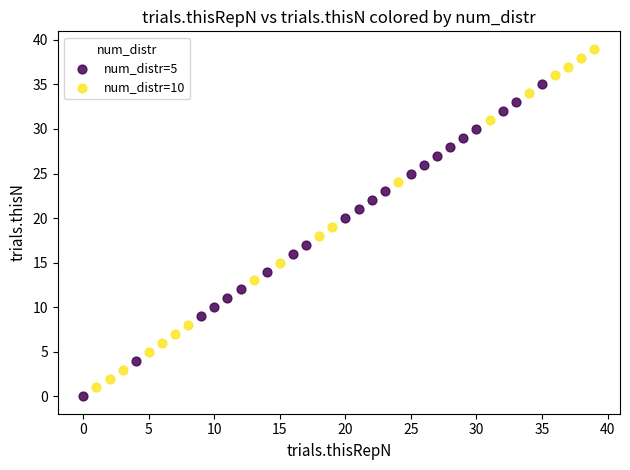

Which series has the widest spread of Y values?

num_distr=10